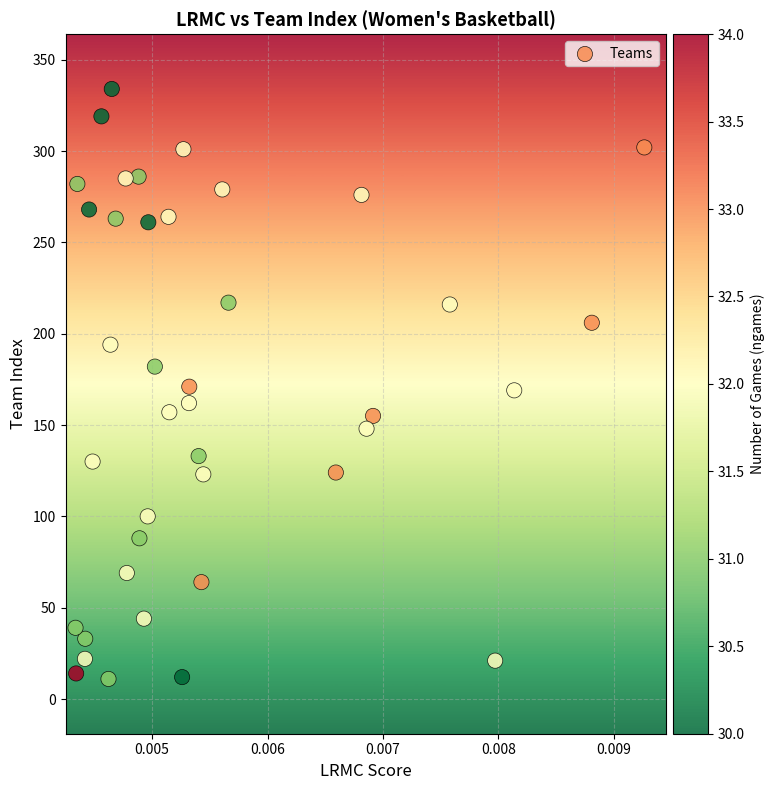

What is the range of Y values (max minus min)?

323